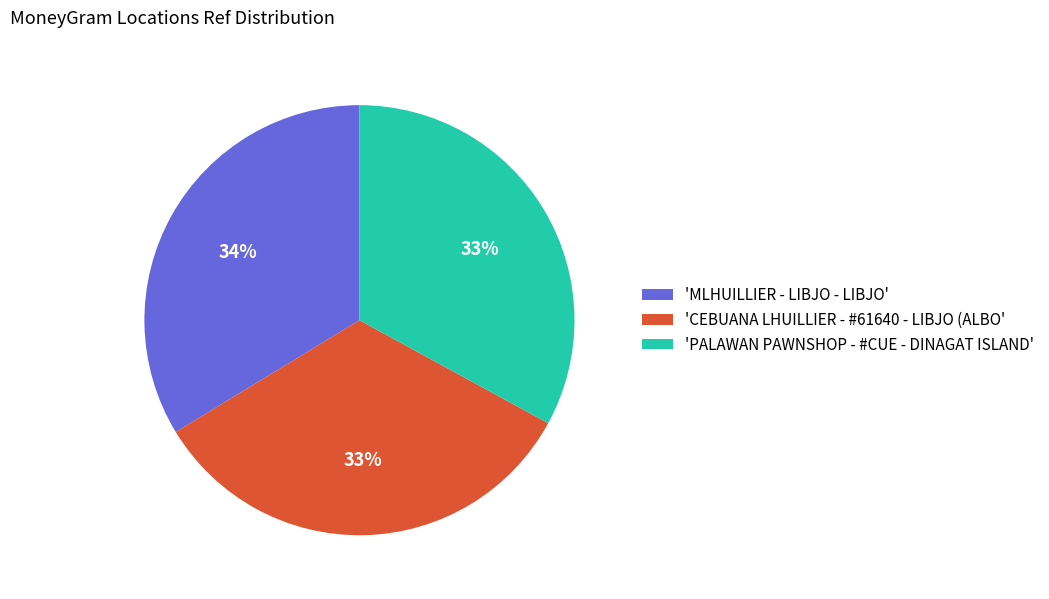

Is there a majority slice in this chart?

No